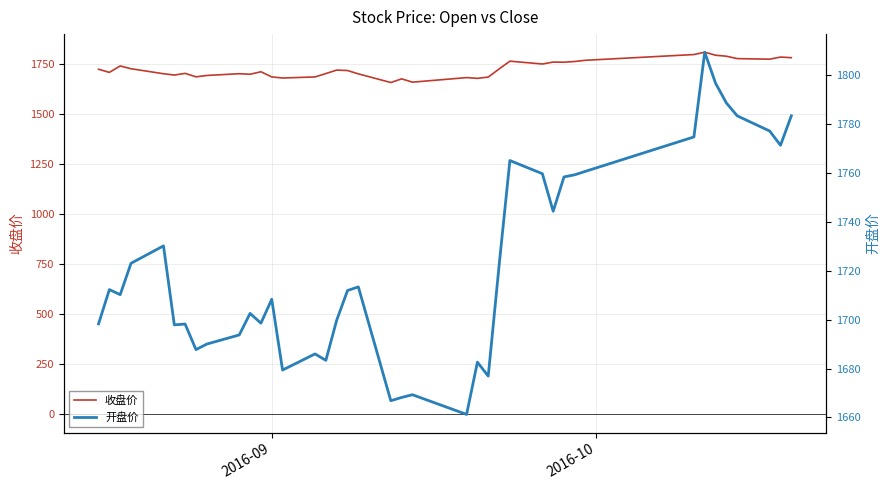

What is the highest value of the 收盘价 series?

1807.6